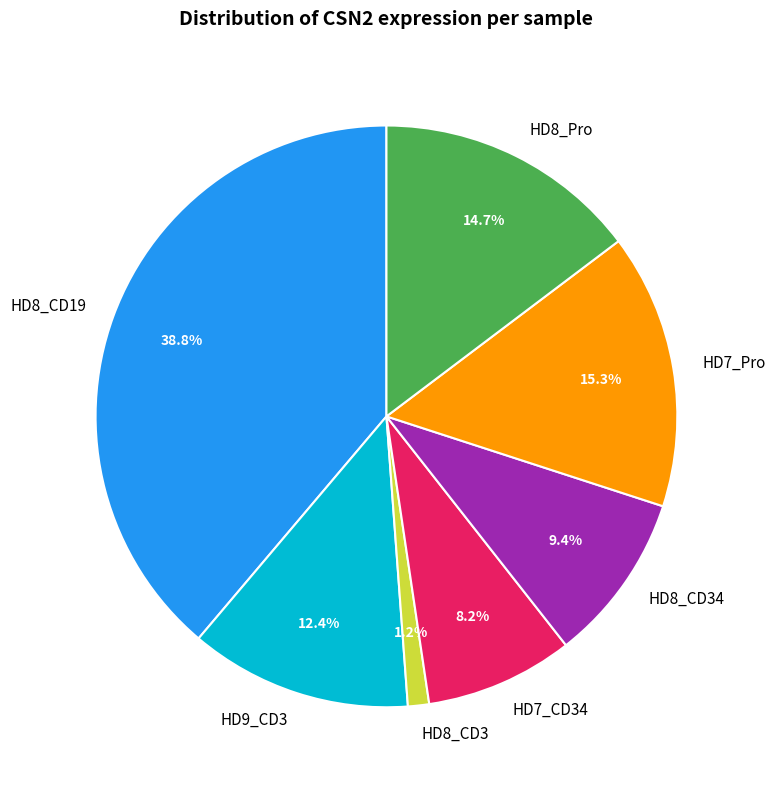

To the nearest percent, what portion does HD8_Pro represent?

15%